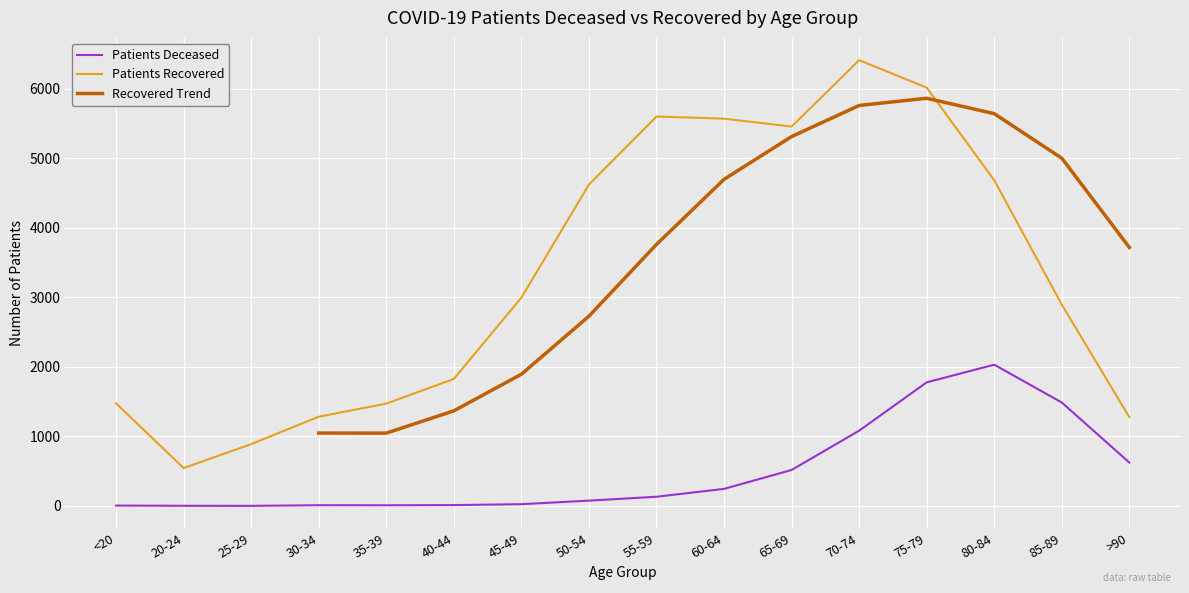

At which label does Patients Deceased reach its peak?

80-84